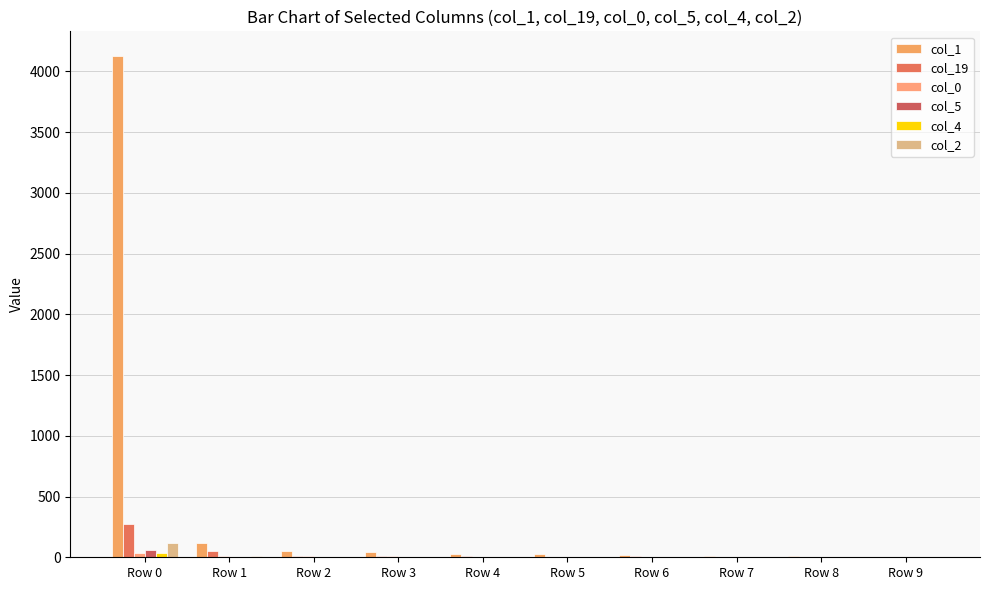

How many distinct data groups are displayed?

6